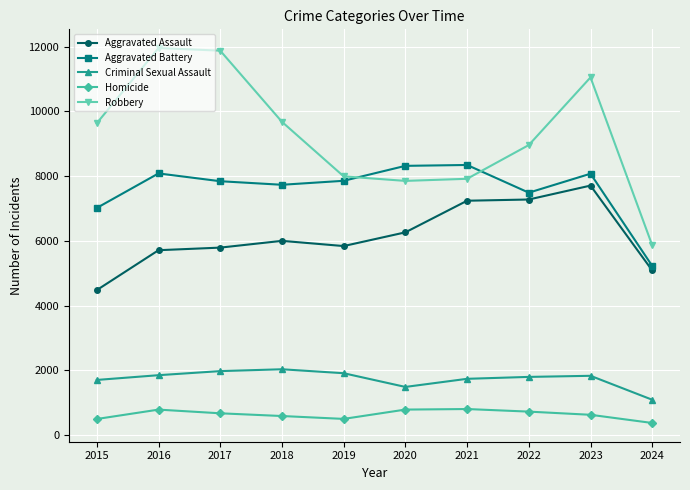

Does the chart have visible grid lines?

Yes